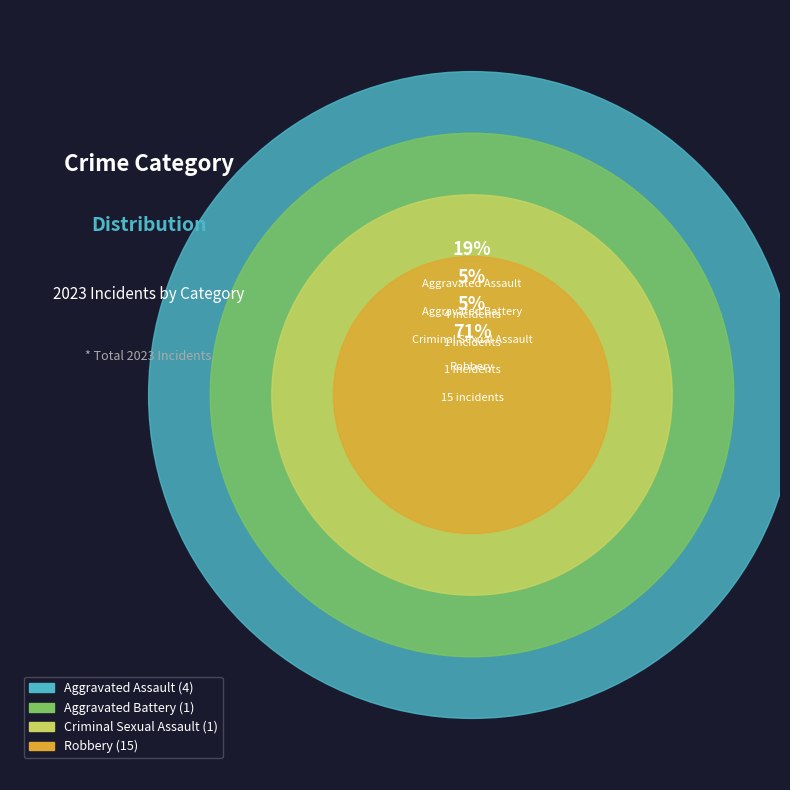

Rank the categories by value from lowest to highest.

Aggravated Battery, Criminal Sexual Assault, Aggravated Assault, Robbery